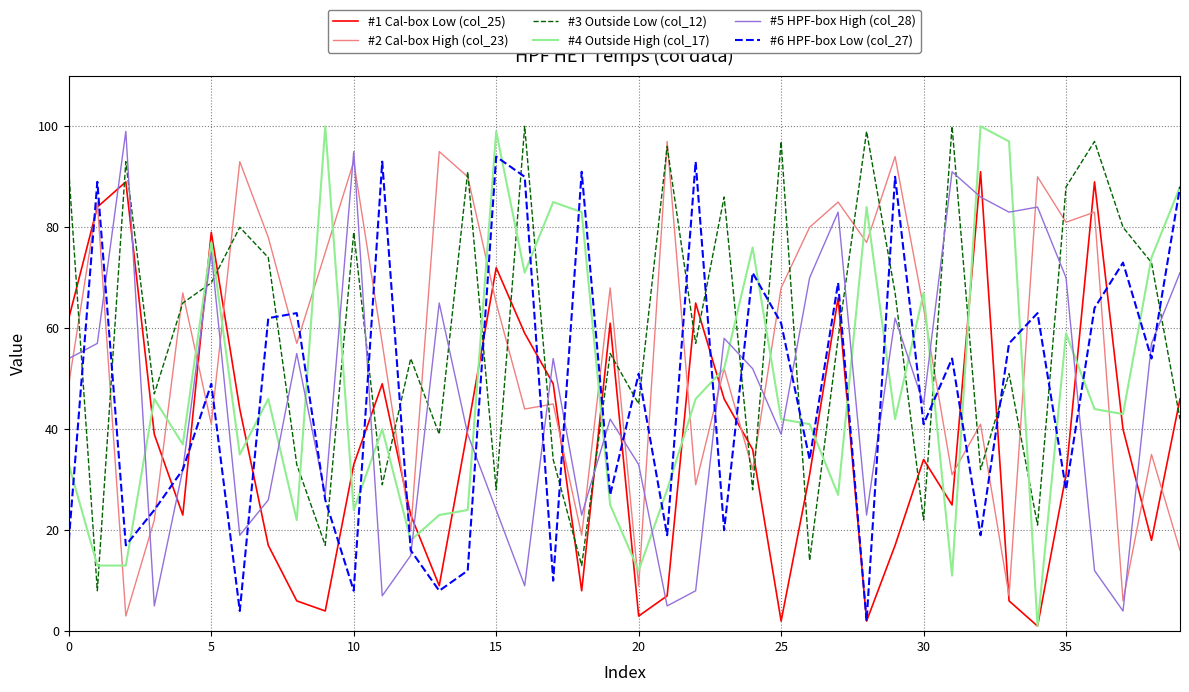

Which series ends up on top after the final intersection of #6 HPF-box Low (col_27) and #1 Cal-box Low (col_25)?

#6 HPF-box Low (col_27)